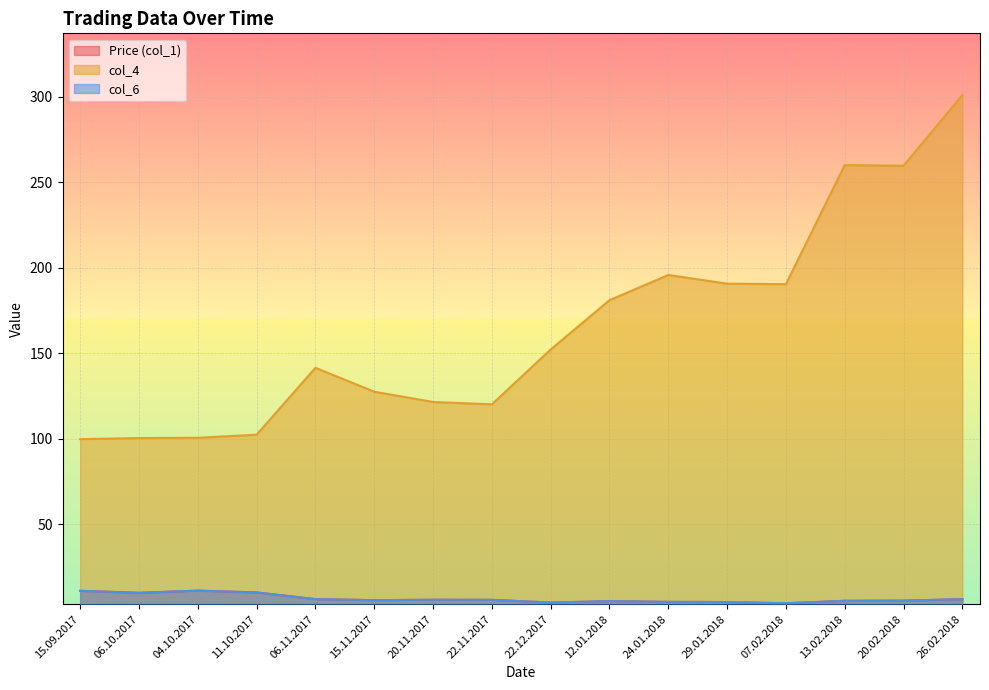

True or false: col_6 has more than 1 points higher than both neighbors.

True